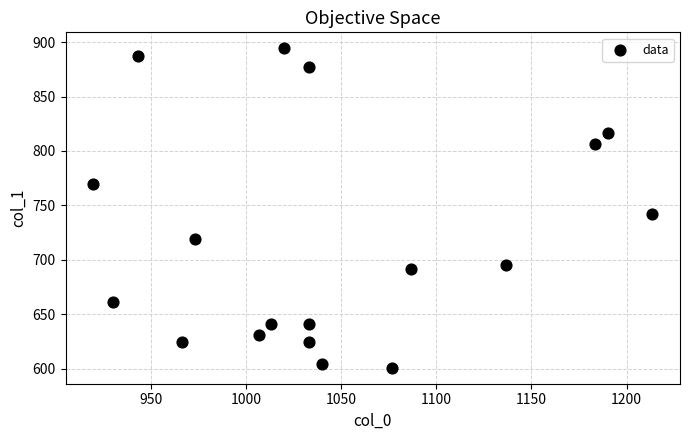

What Y value in the scatter plot is closest to 747?

742.5